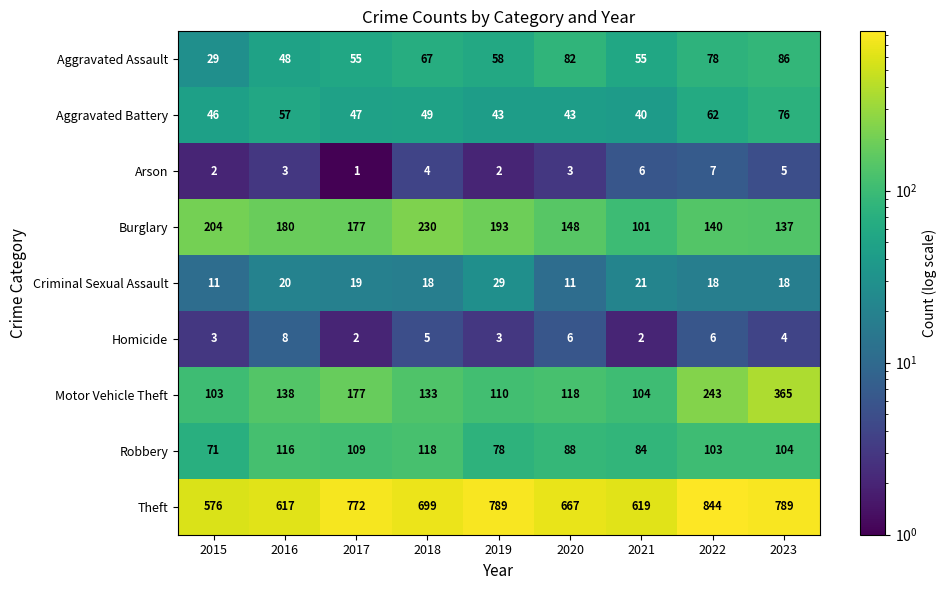

What is the total value across all series at 2021?

1032